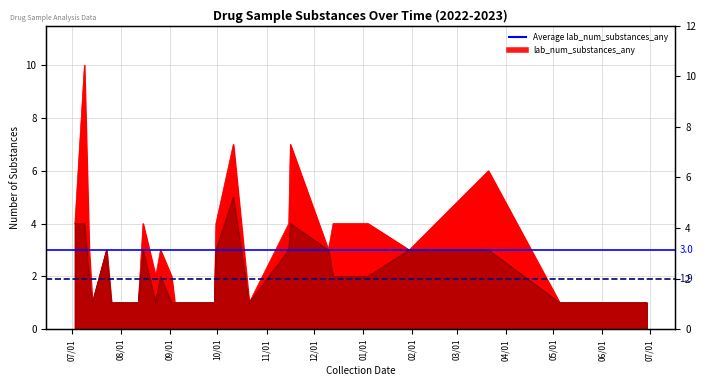

What position from the left is 07/01?

1